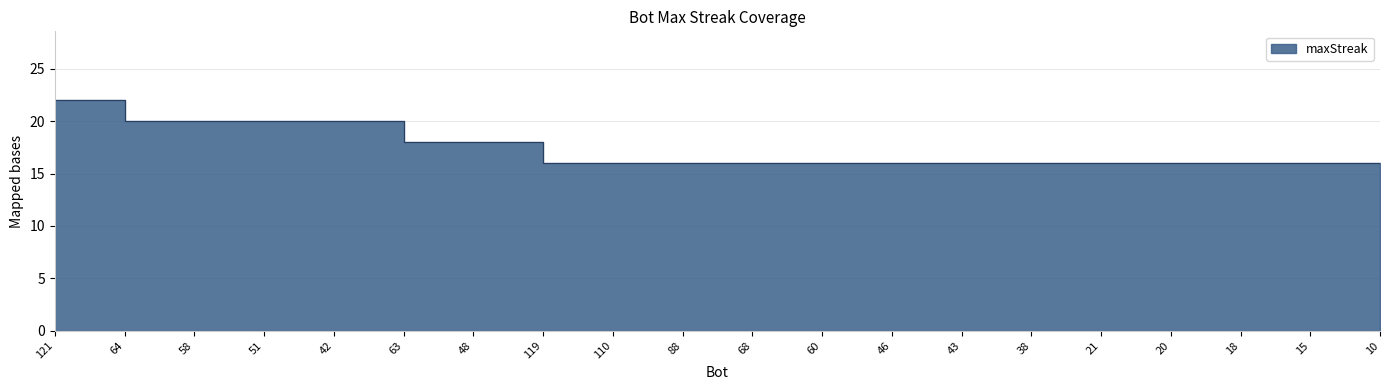

The chart shows a value of 16 at 20. True or false?

True